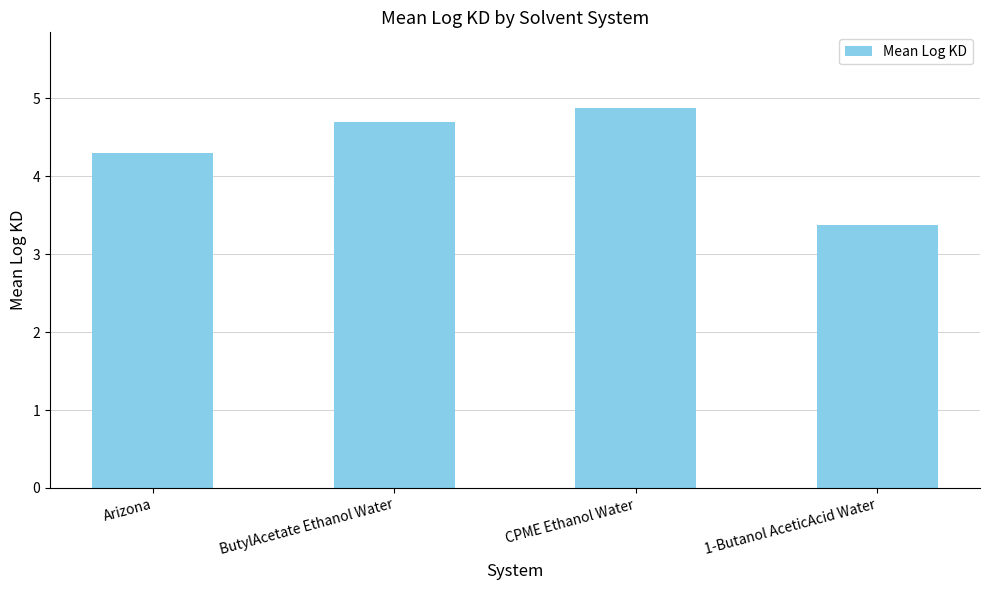

What is the difference between the maximum and minimum values?

1.5